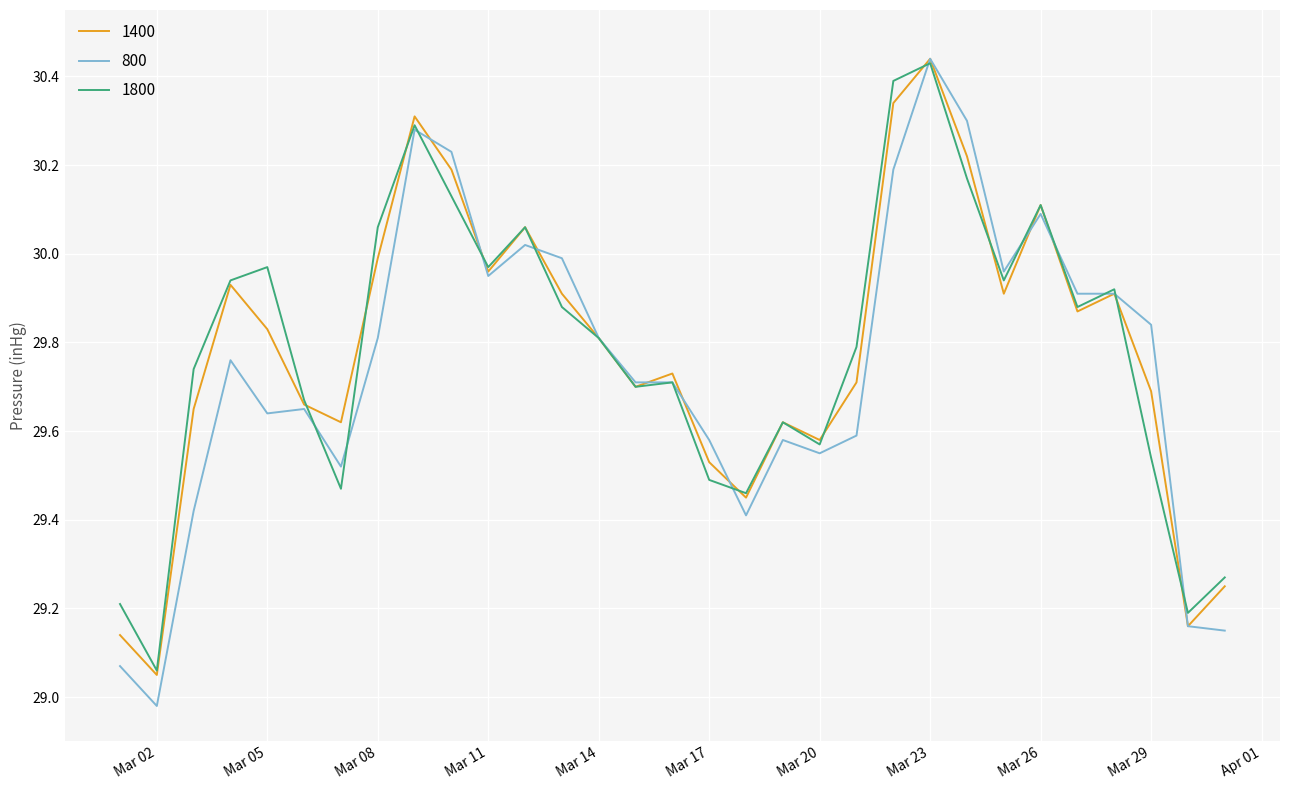

Which series has the widest spread of values?

800